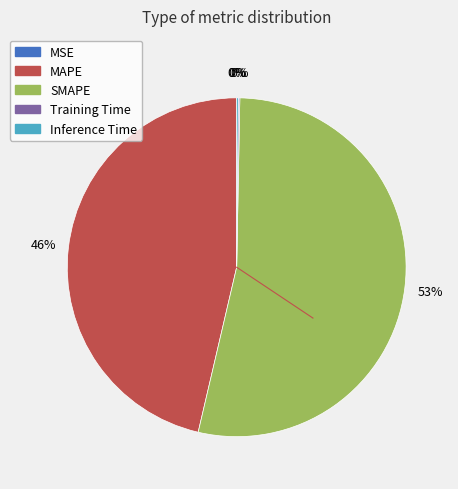

Does SMAPE account for over 50% of the chart?

Yes